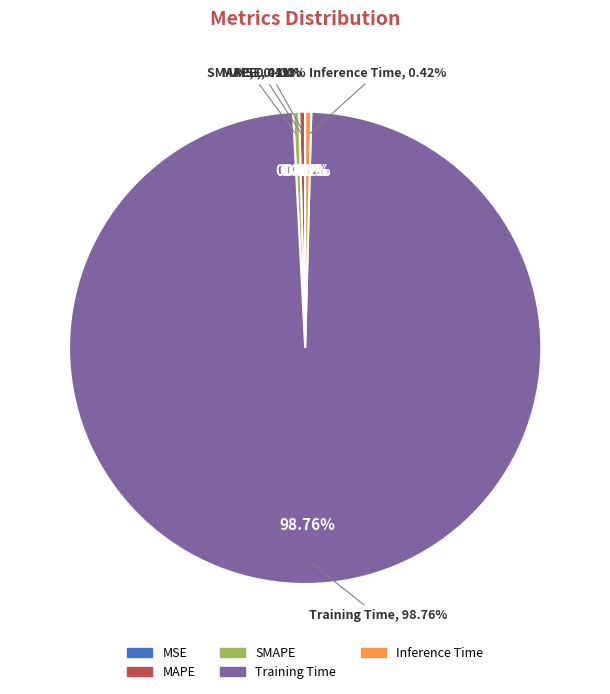

Rank the categories by value from highest to lowest.

Training Time, Inference Time, SMAPE, MAPE, MSE